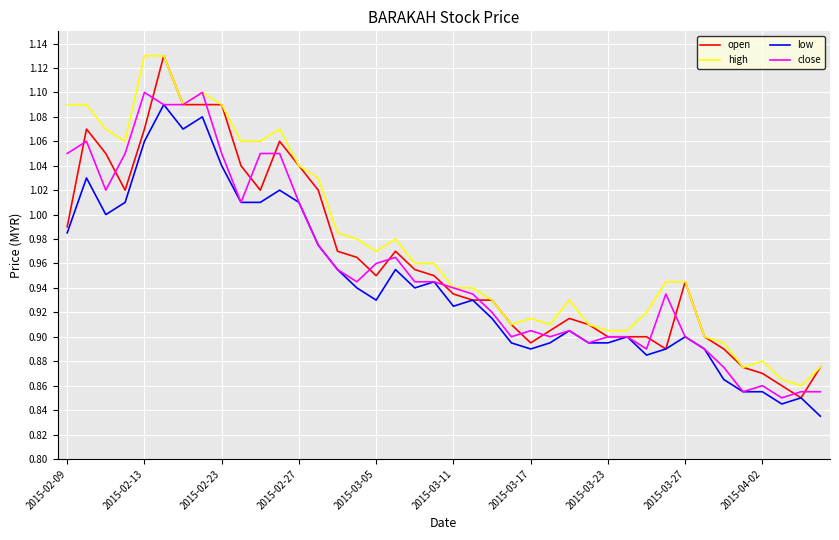

Which series has the largest total across all categories?

high